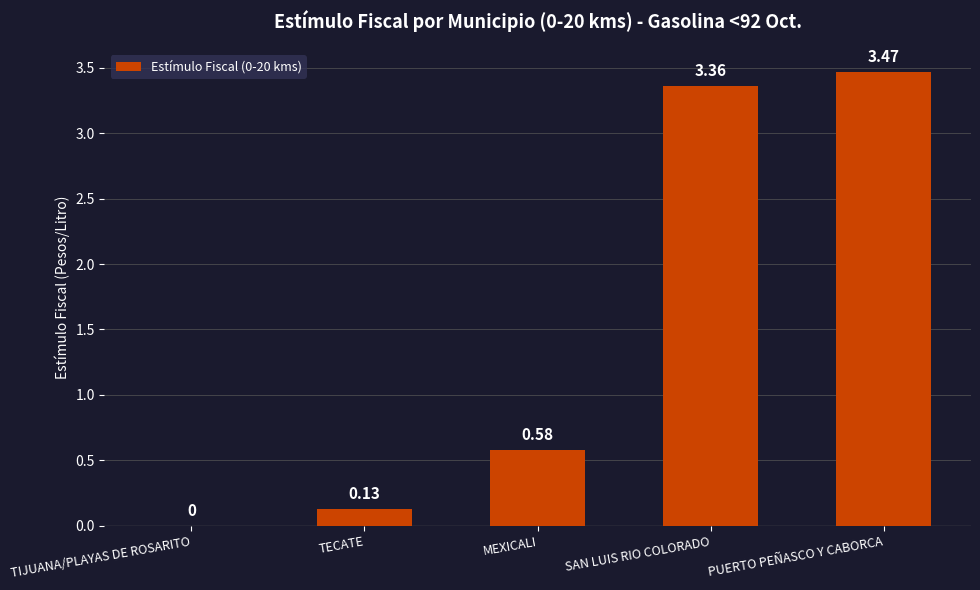

Which label corresponds to the largest value in the chart?

PUERTO PEÑASCO Y CABORCA